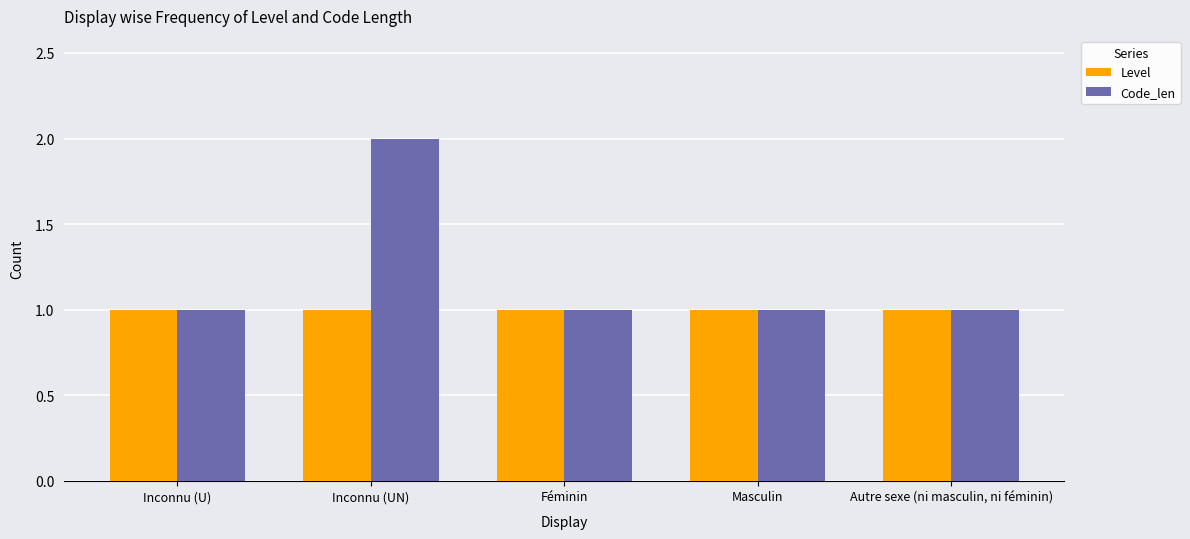

True or false: Level has a value of 1 at Autre sexe (ni masculin, ni féminin).

True